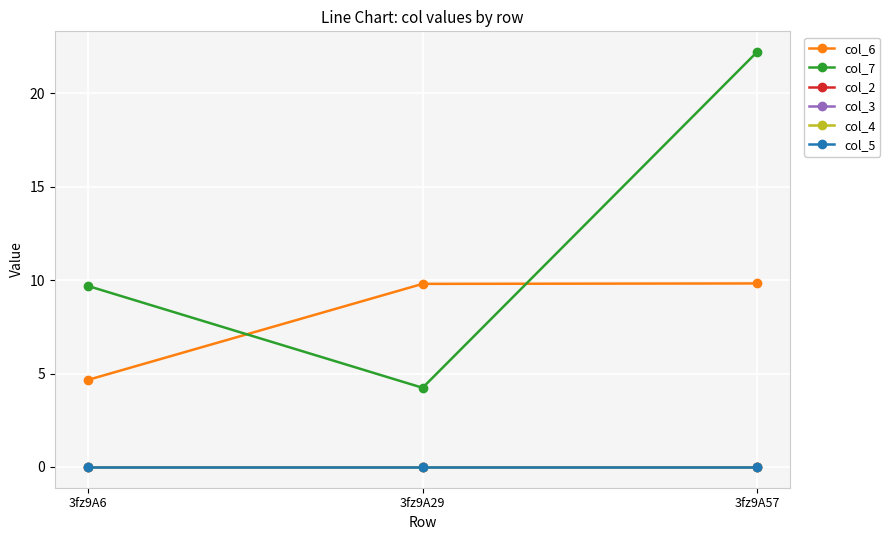

What is the difference between the maximum and minimum values in the col_6 series?

5.2